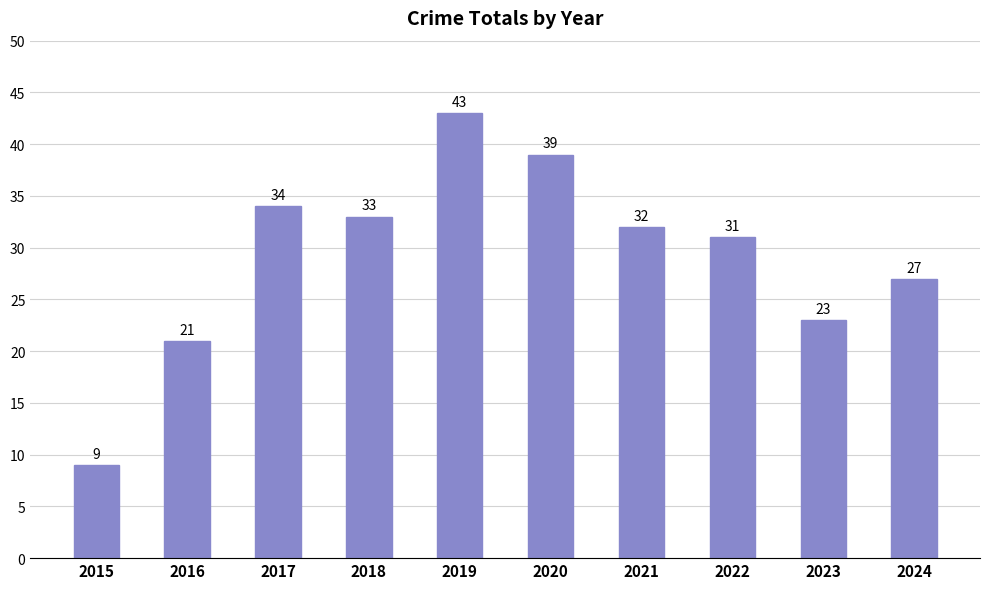

What is the difference between the maximum and minimum values?

34